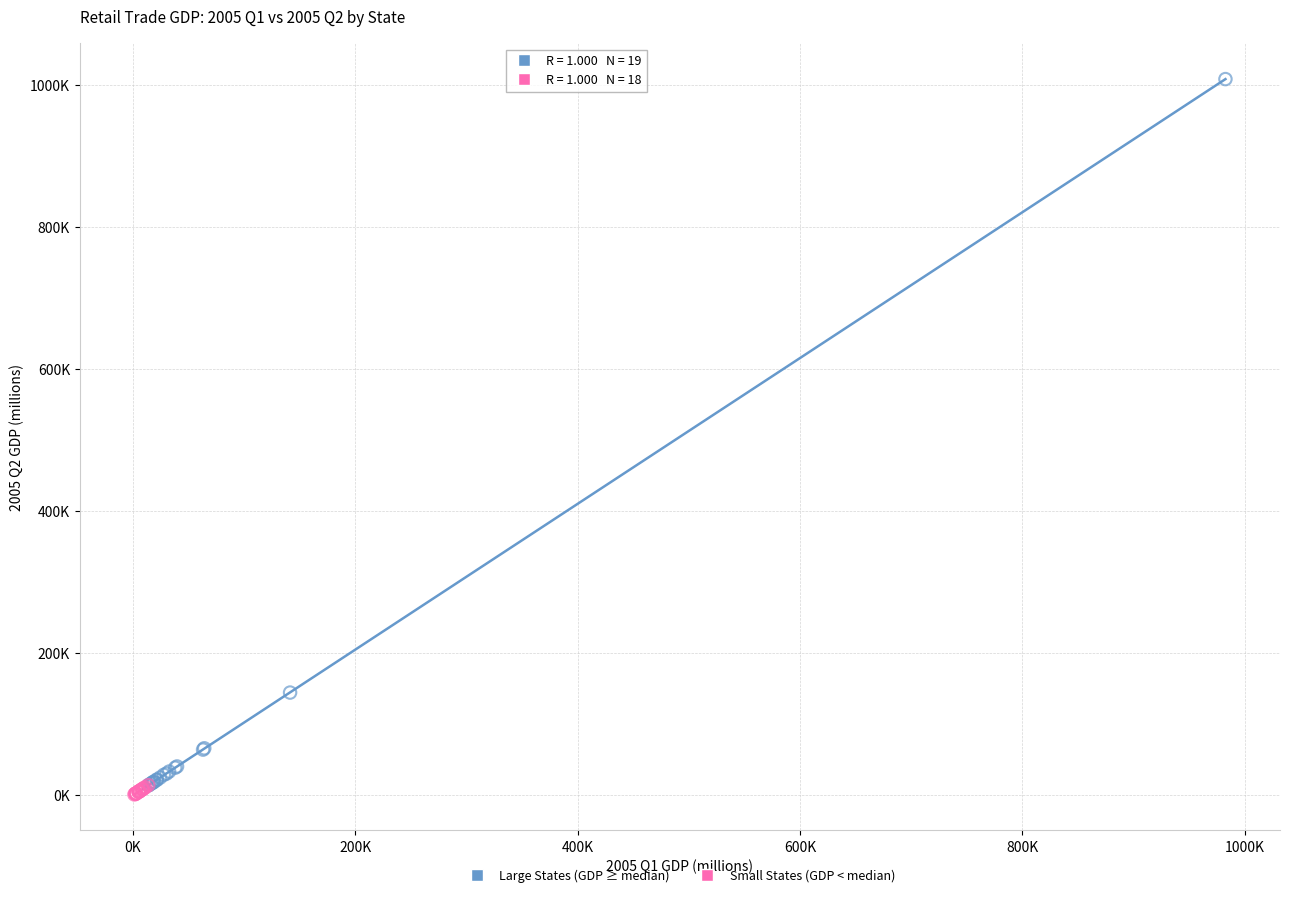

Which series contains the lowest Y value?

Small States (GDP < median)